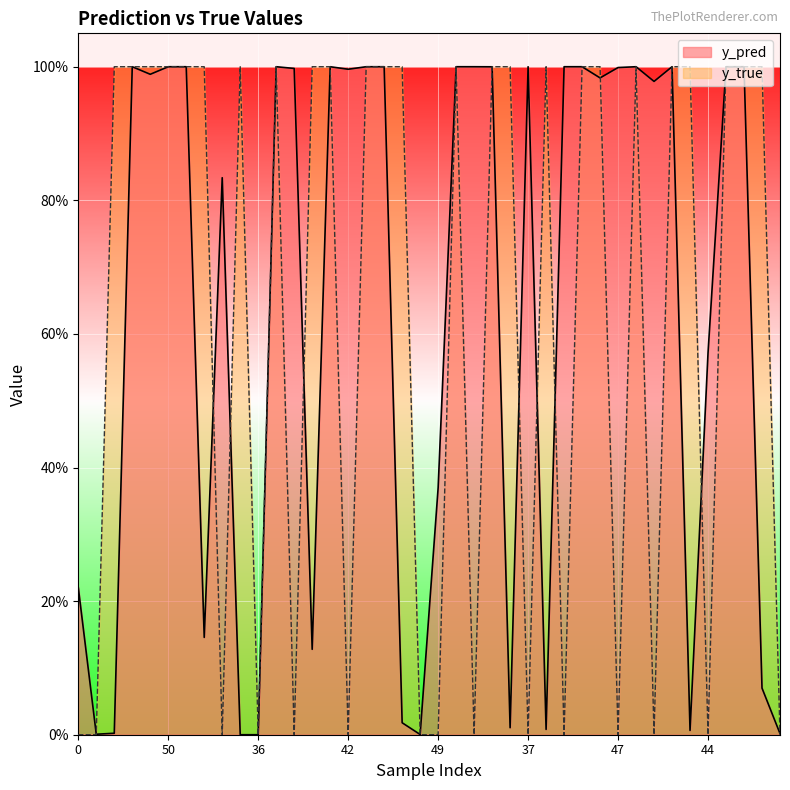

How many lines are shown in the chart?

2